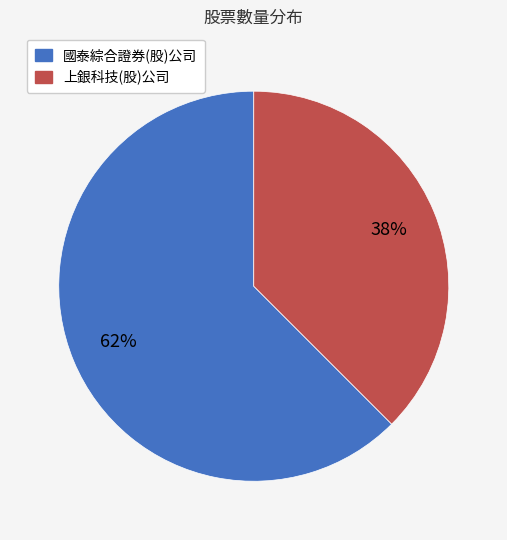

What is the smallest slice in the pie chart?

上銀科技(股)公司